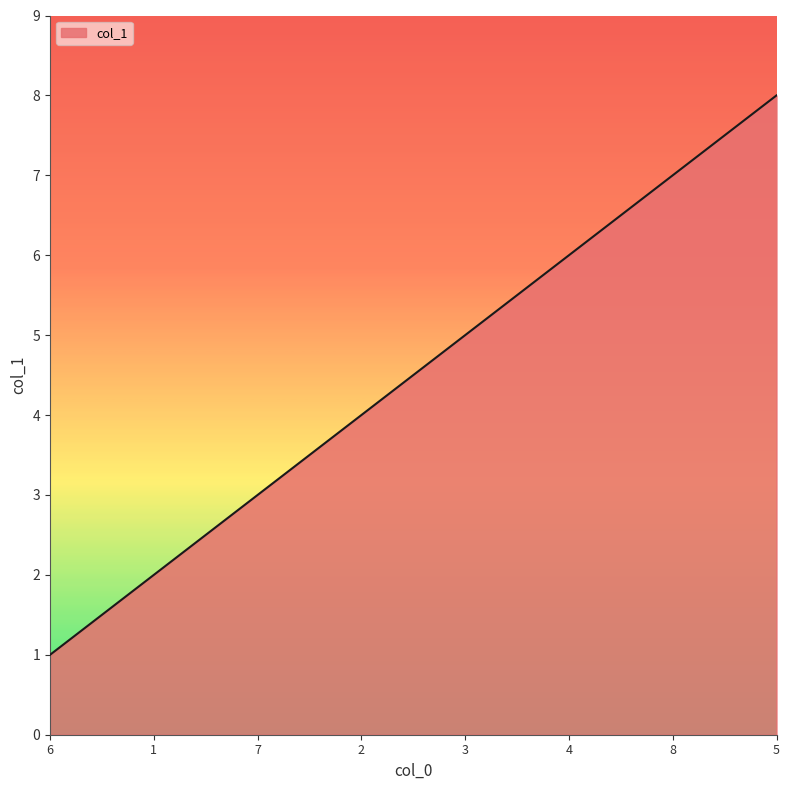

How many lines are shown in the chart?

1